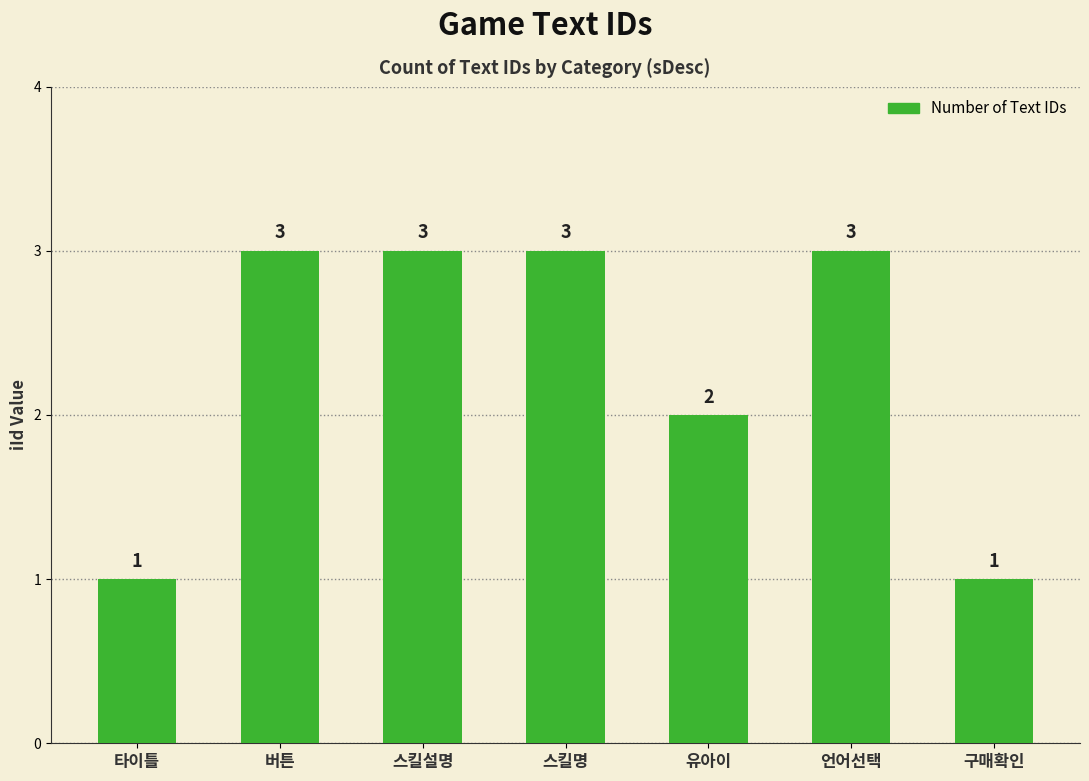

What is the label of the 1st bar from the right?

구매확인